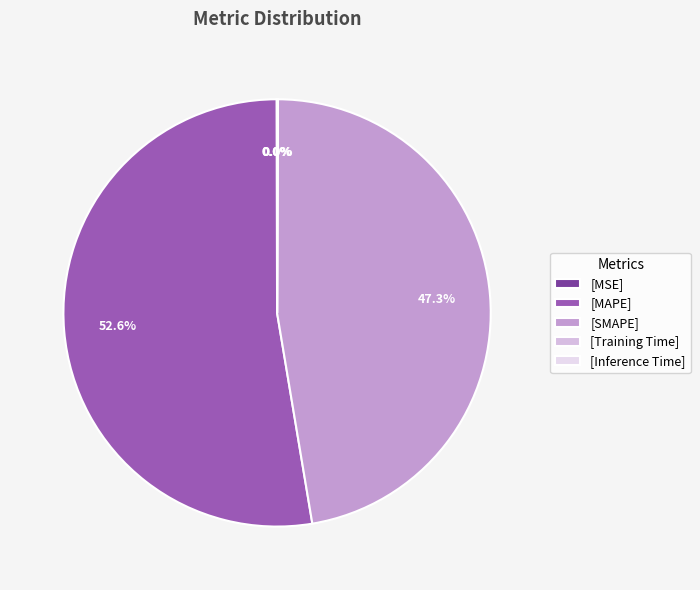

Which category accounts for the majority?

[MAPE]